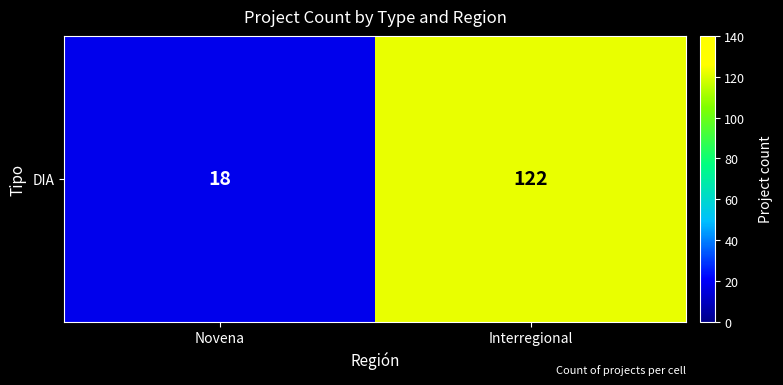

Approximately how many times larger is the value at Interregional compared to Novena?

6.8